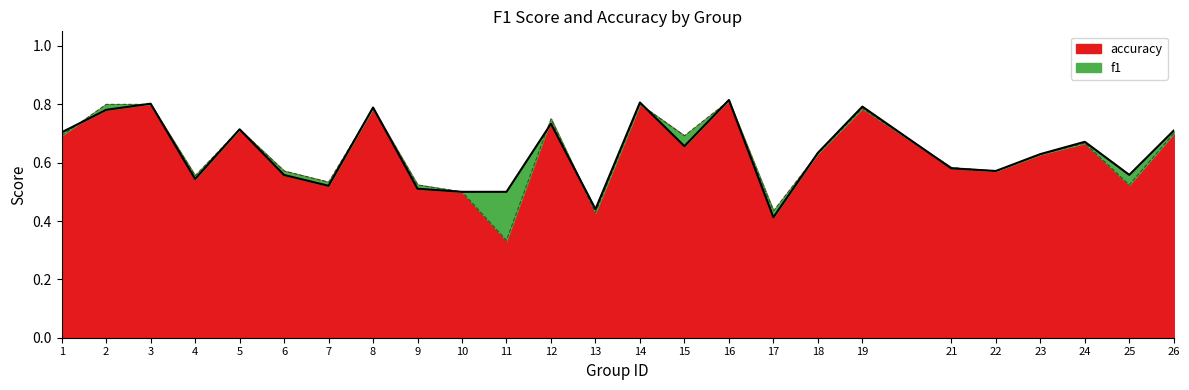

How many intersections are there between f1 and accuracy?

12